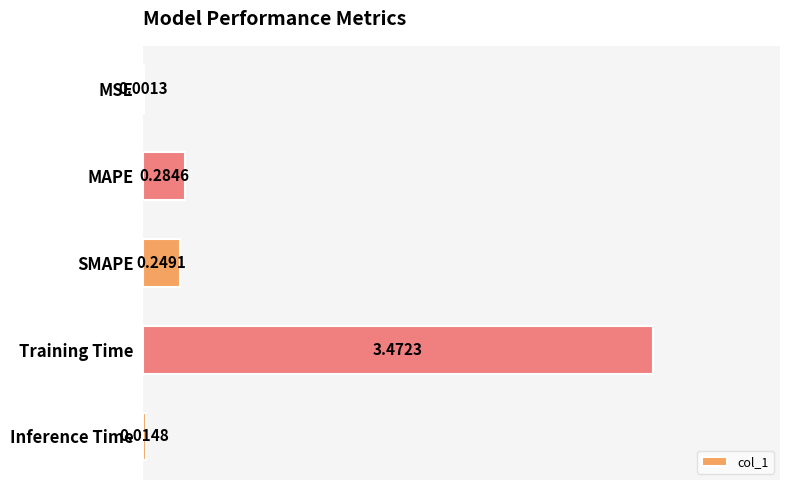

What is the change in value from MSE to MAPE?

+0.3